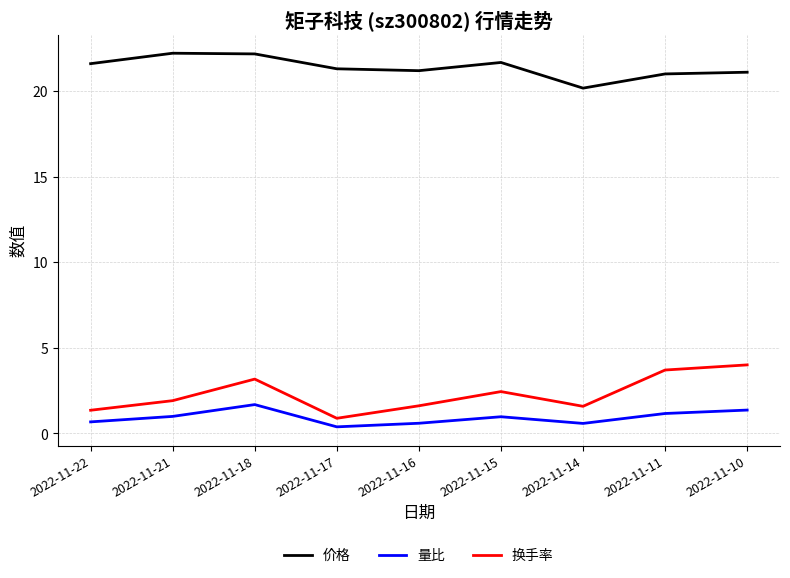

What is the approximate value of 量比 at 2022-11-10?

1.4